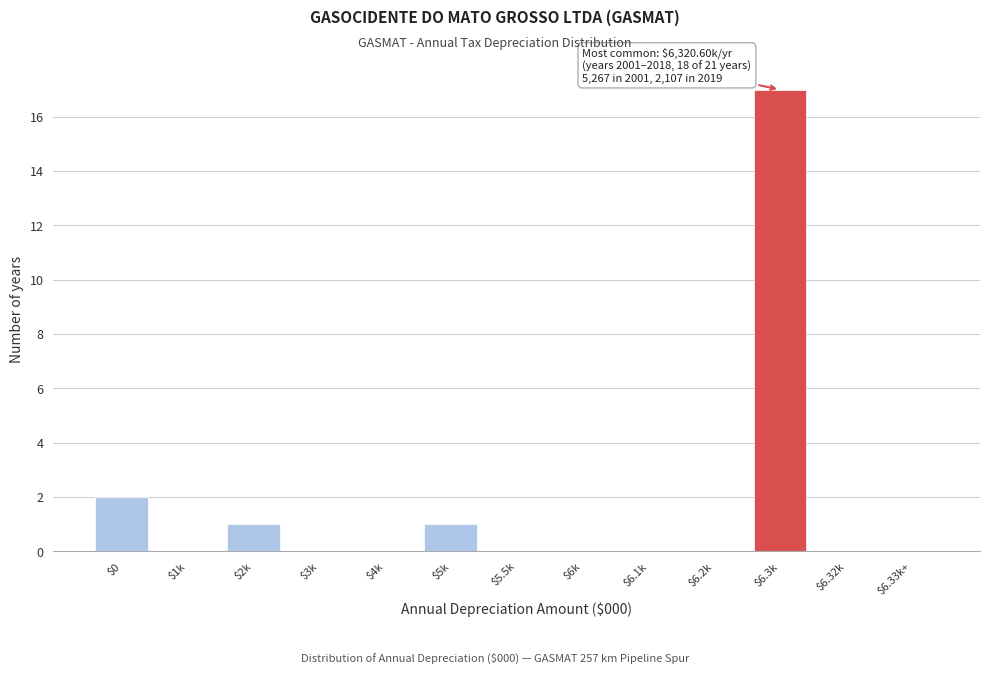

Where is the data nearest to the value 8?

$0